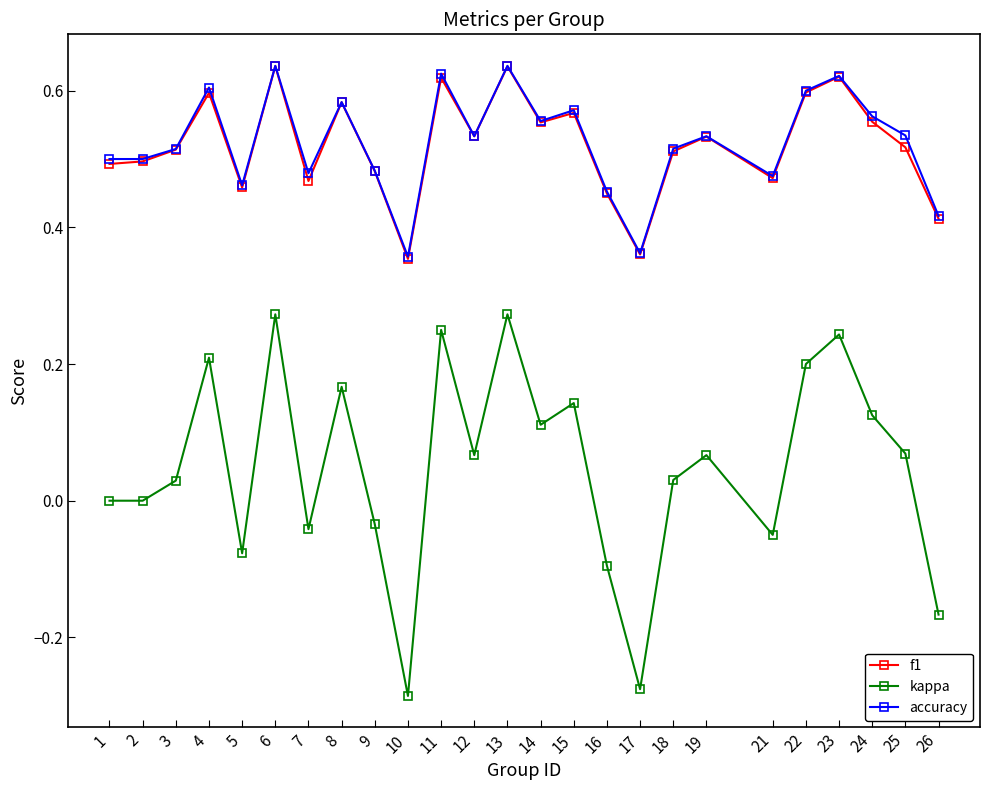

Which series has the widest spread of values?

kappa